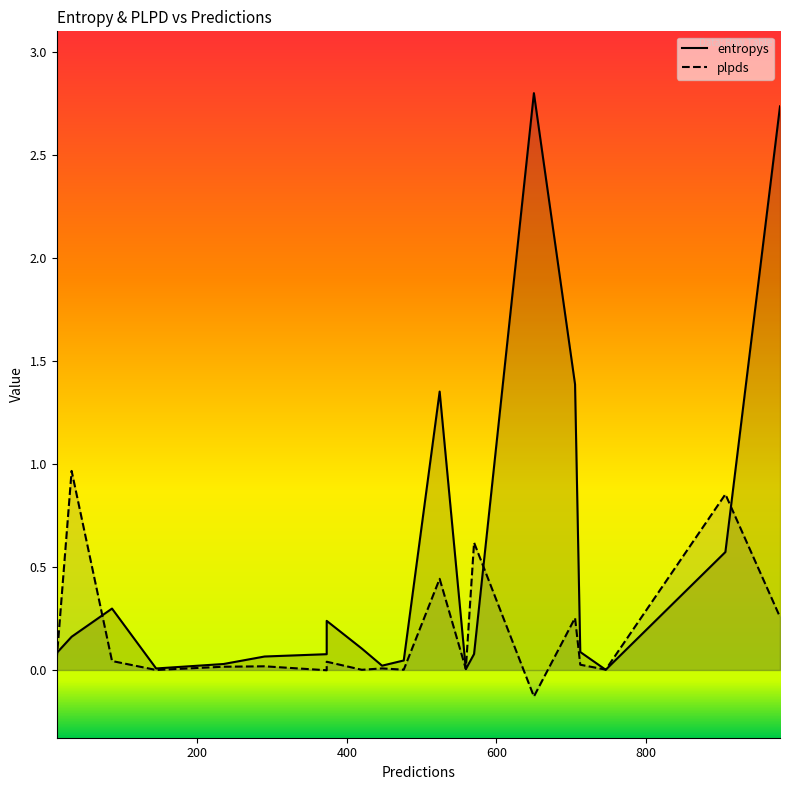

What are all the series names shown in the legend?

entropys, plpds